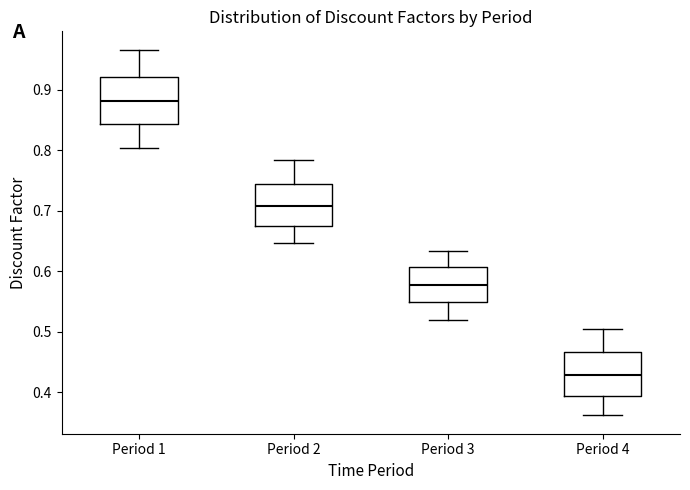

Reading left to right, transcribe this box plot: for each box, give where its median line is, the range the box spans, and where its two whiskers end, as read against the y-axis. The values are not printed on the chart, so give them approximately, as read against the axis.

Period 1: median 0.88, box 0.84 to 0.92, whiskers 0.80 to 0.97
Period 2: median 0.71, box 0.68 to 0.74, whiskers 0.65 to 0.78
Period 3: median 0.58, box 0.55 to 0.61, whiskers 0.52 to 0.63
Period 4: median 0.43, box 0.39 to 0.47, whiskers 0.36 to 0.50